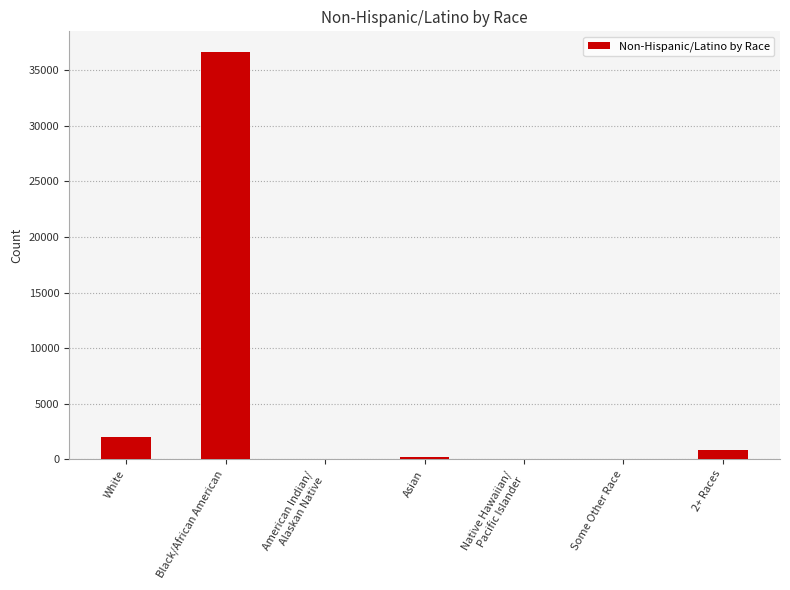

How many series are shown in this chart?

1